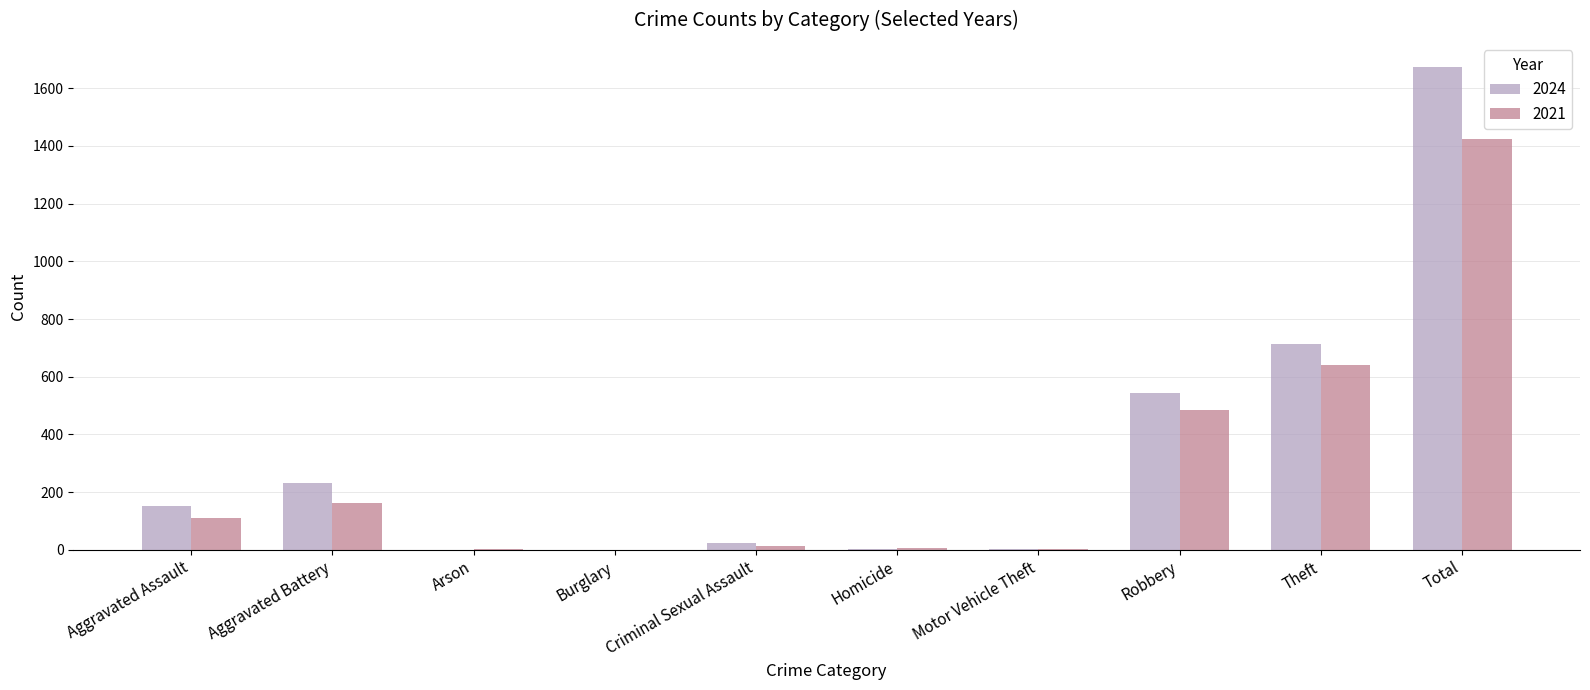

What is the sum of all 2021 values?

2846